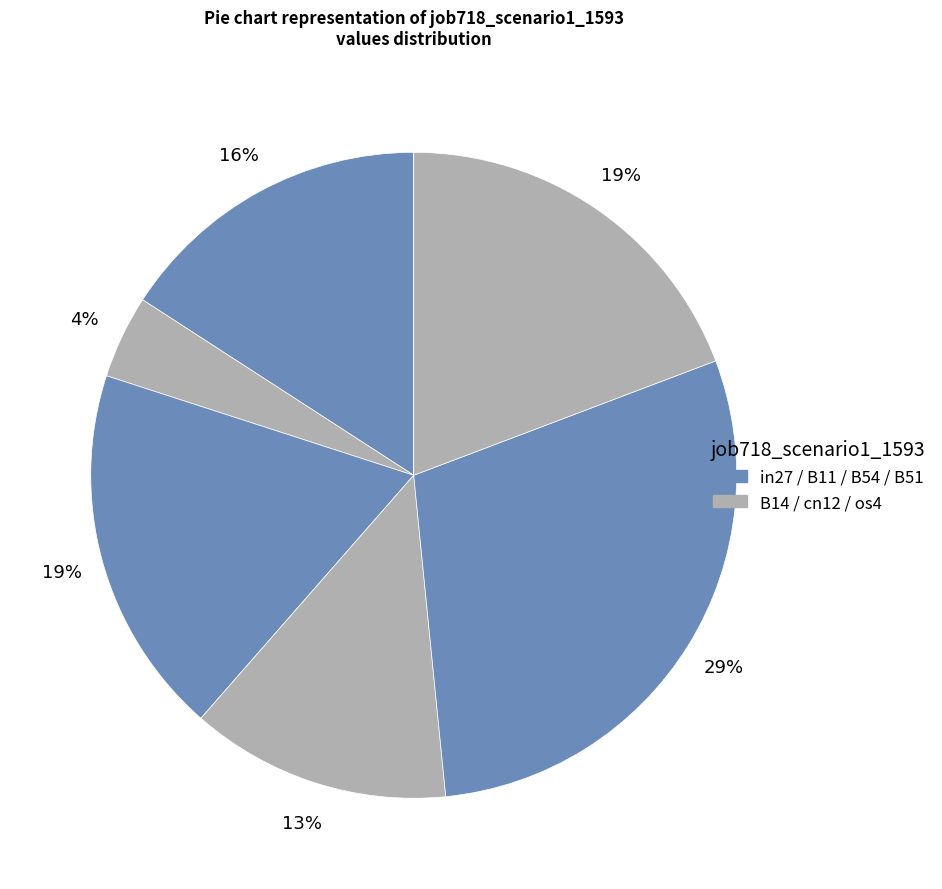

How many segments does this pie chart have?

7